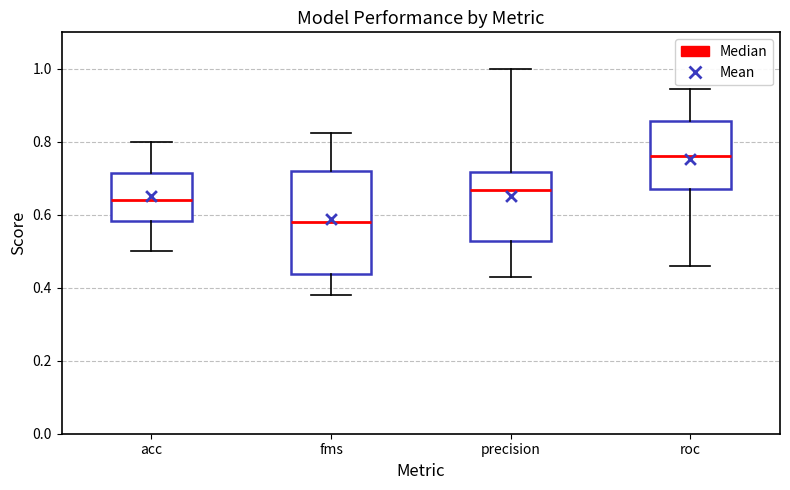

Reading left to right, read every box against the y-axis: the position of its median line, the range the box covers, and the ends of its whiskers. The values are not printed on the chart, so give them approximately, as read against the axis.

acc: median 0.64, box 0.58 to 0.72, whiskers 0.50 to 0.80
fms: median 0.58, box 0.44 to 0.72, whiskers 0.38 to 0.82
precision: median 0.66, box 0.52 to 0.72, whiskers 0.42 to 1.00
roc: median 0.76, box 0.68 to 0.86, whiskers 0.46 to 0.94